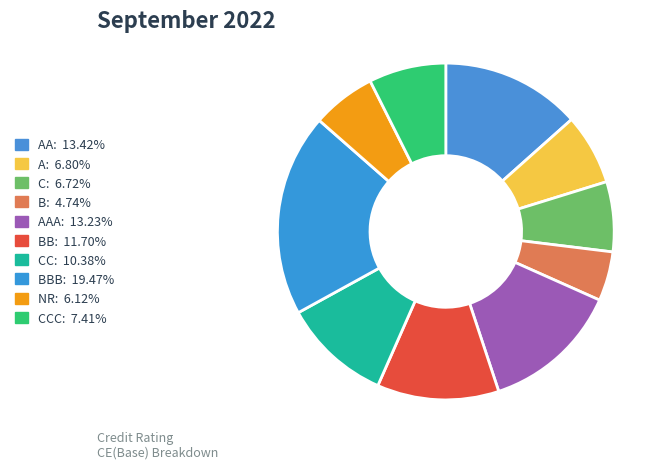

Count the number of slices in the pie.

10